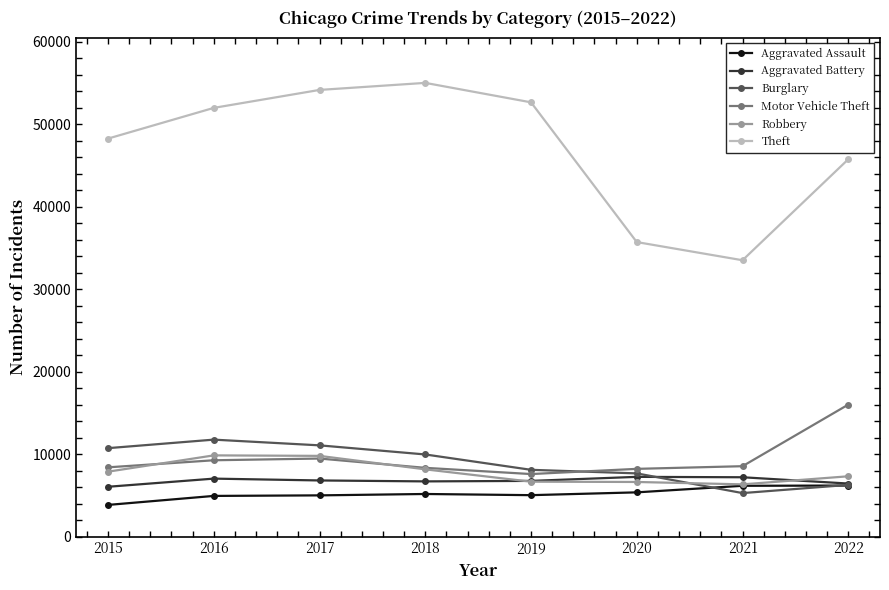

In Aggravated Assault, how many points are lower than both neighbors (excluding endpoints)?

1